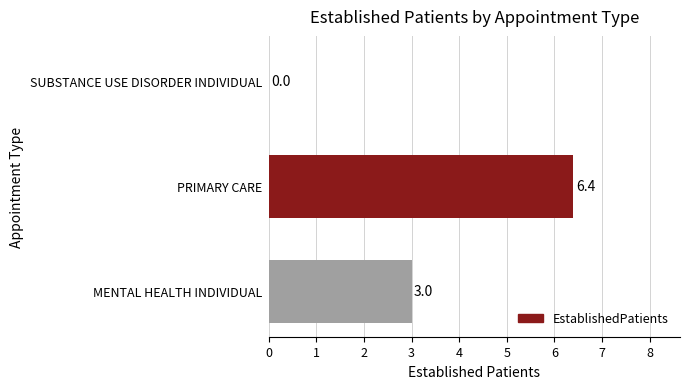

Which has a higher value, MENTAL HEALTH INDIVIDUAL or SUBSTANCE USE DISORDER INDIVIDUAL?

MENTAL HEALTH INDIVIDUAL